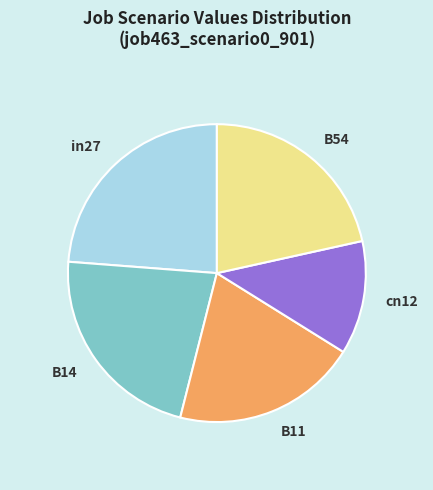

Rank the categories by value from lowest to highest.

cn12, B11, B54, B14, in27